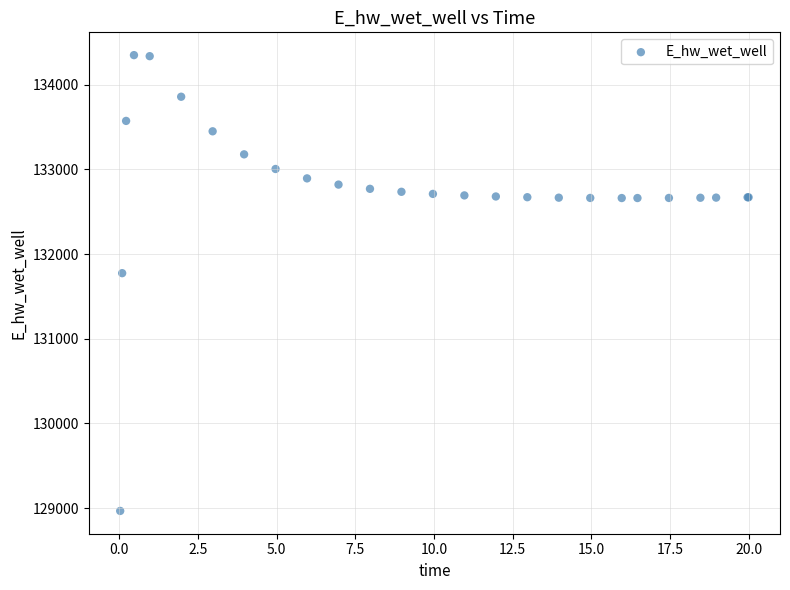

What Y value in the scatter plot is closest to 131657?

131774.4